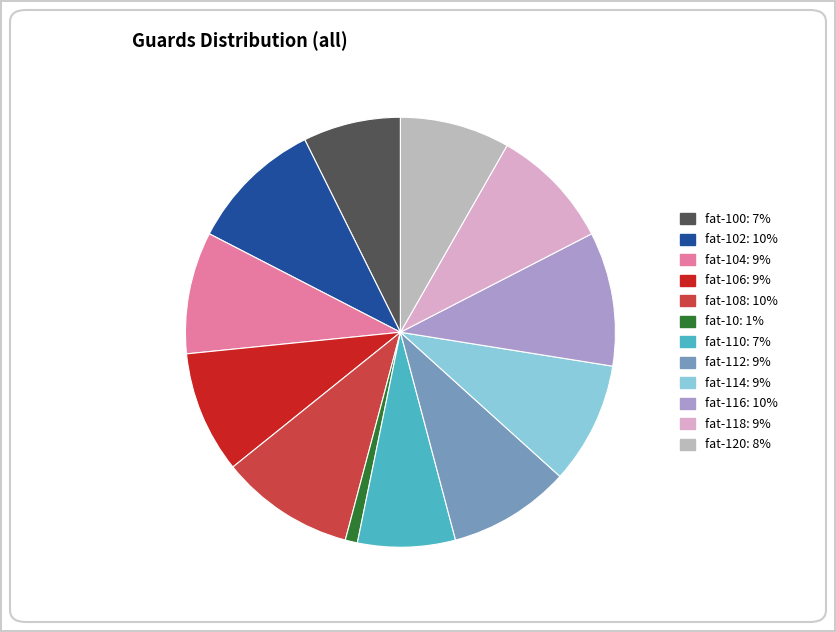

Is there a majority slice in this chart?

No